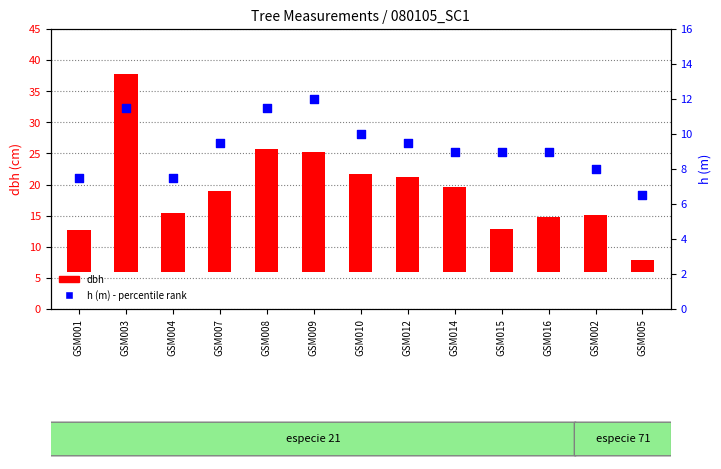

Which series reaches the maximum Y coordinate?

dbh